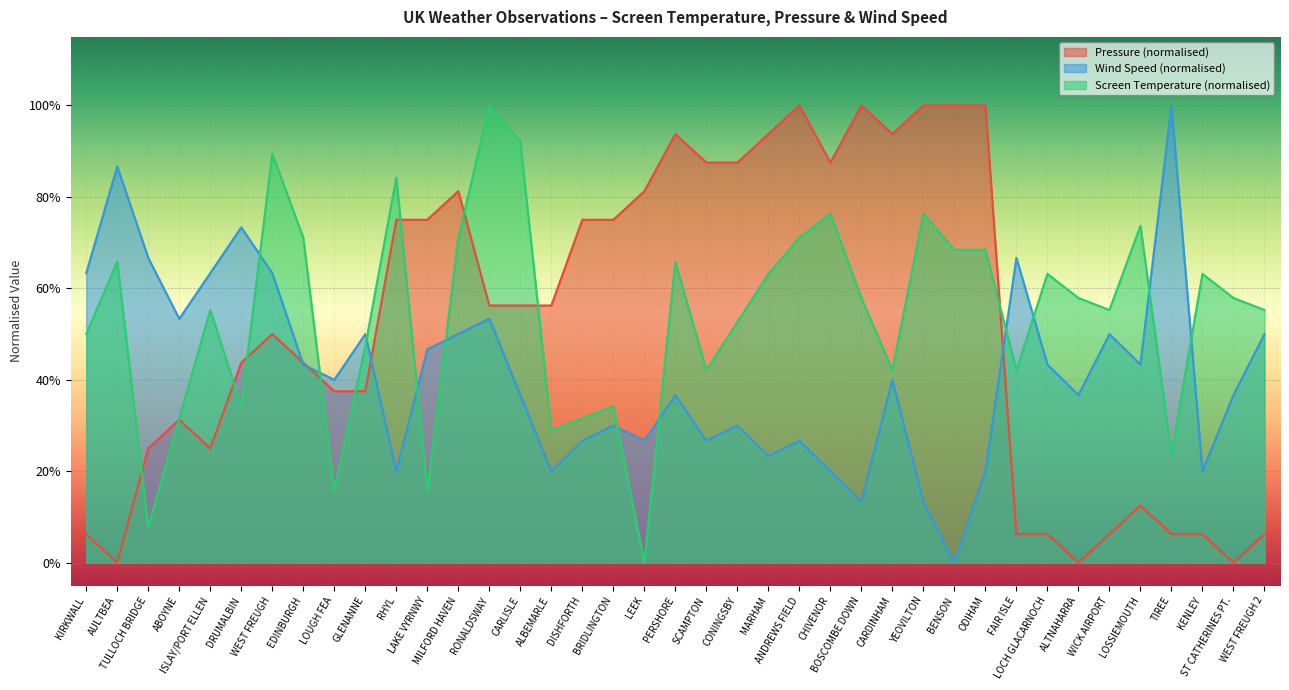

At which category does the chart reach its peak across all series?

ANDREWS FIELD